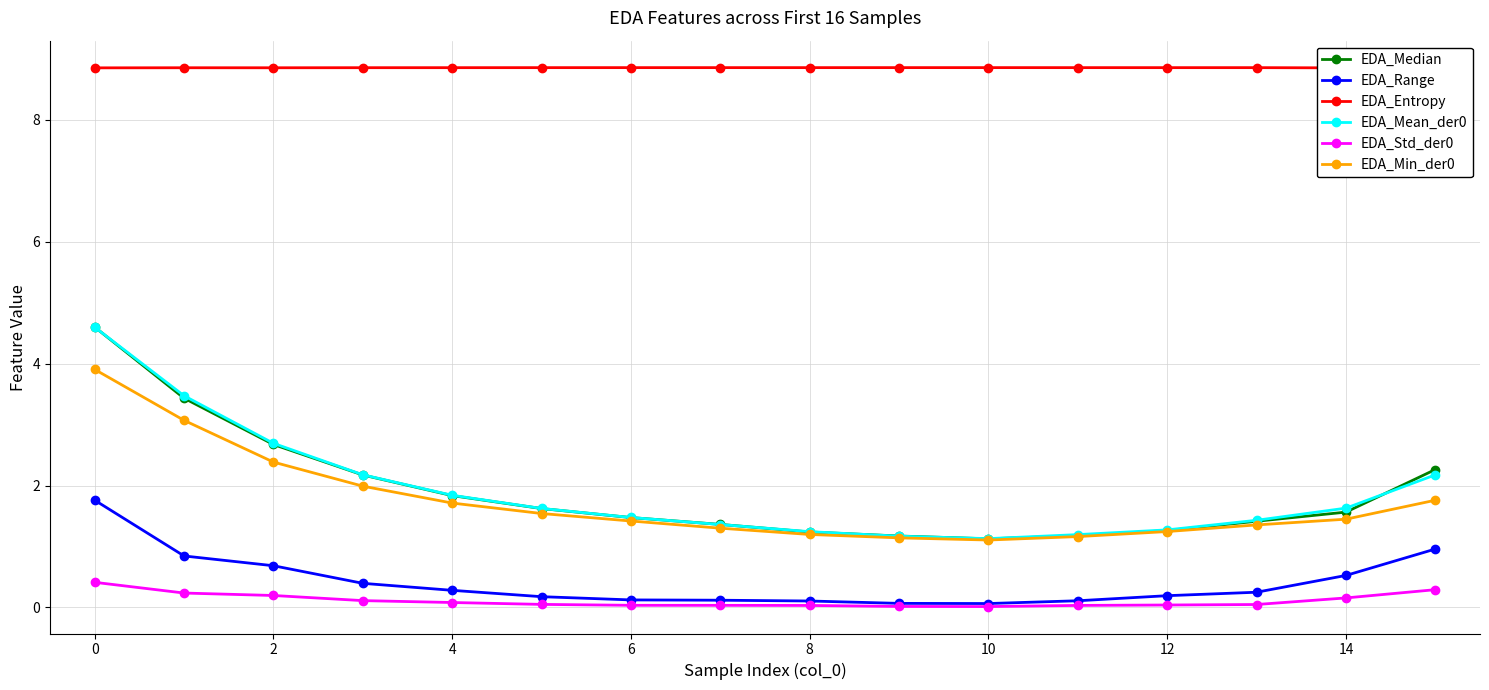

Is it true that EDA_Min_der0 equals 2.4 at 2?

True